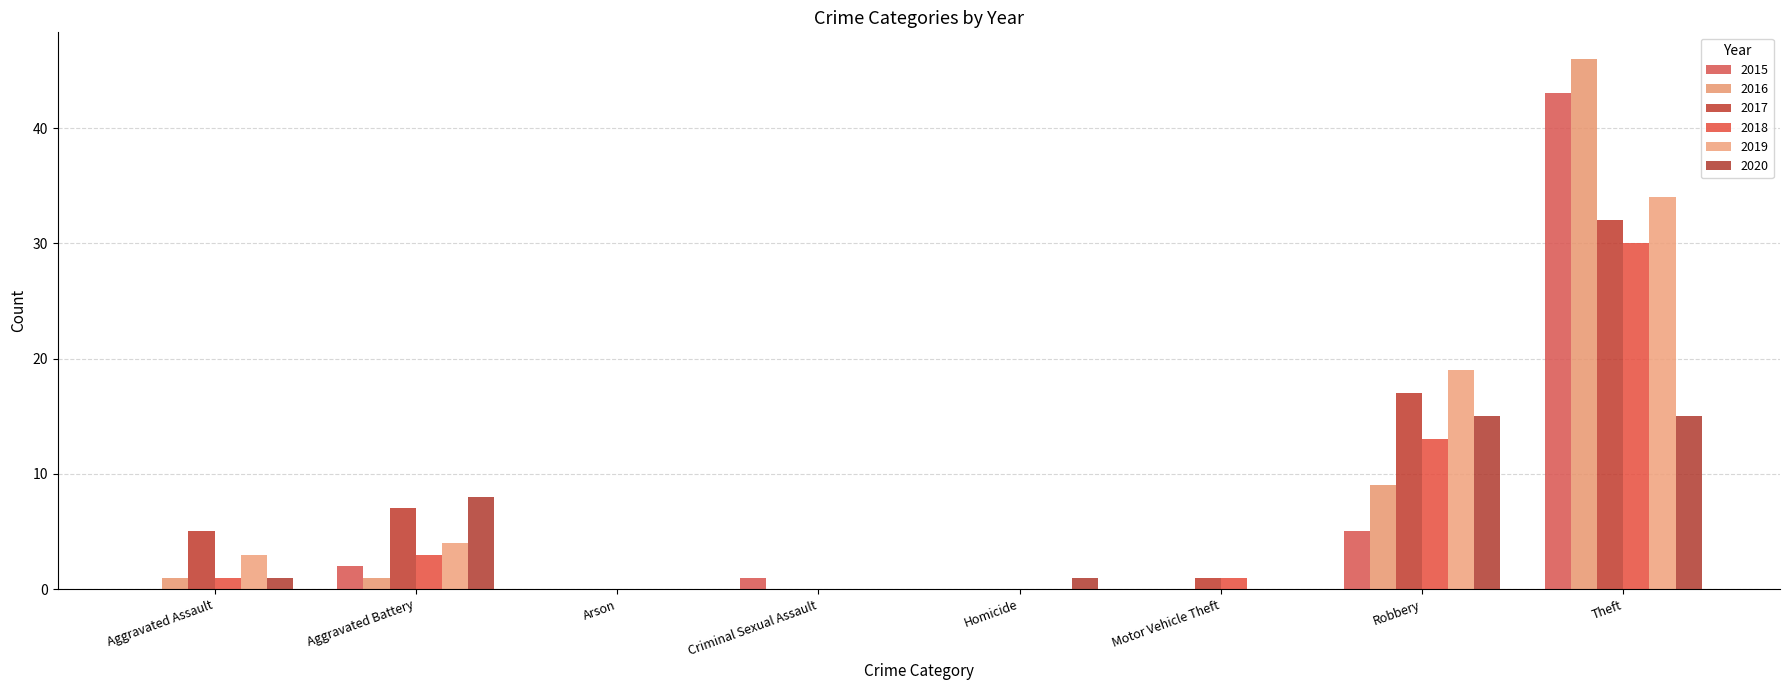

The value of 2018 at Robbery is 17. True or false?

False